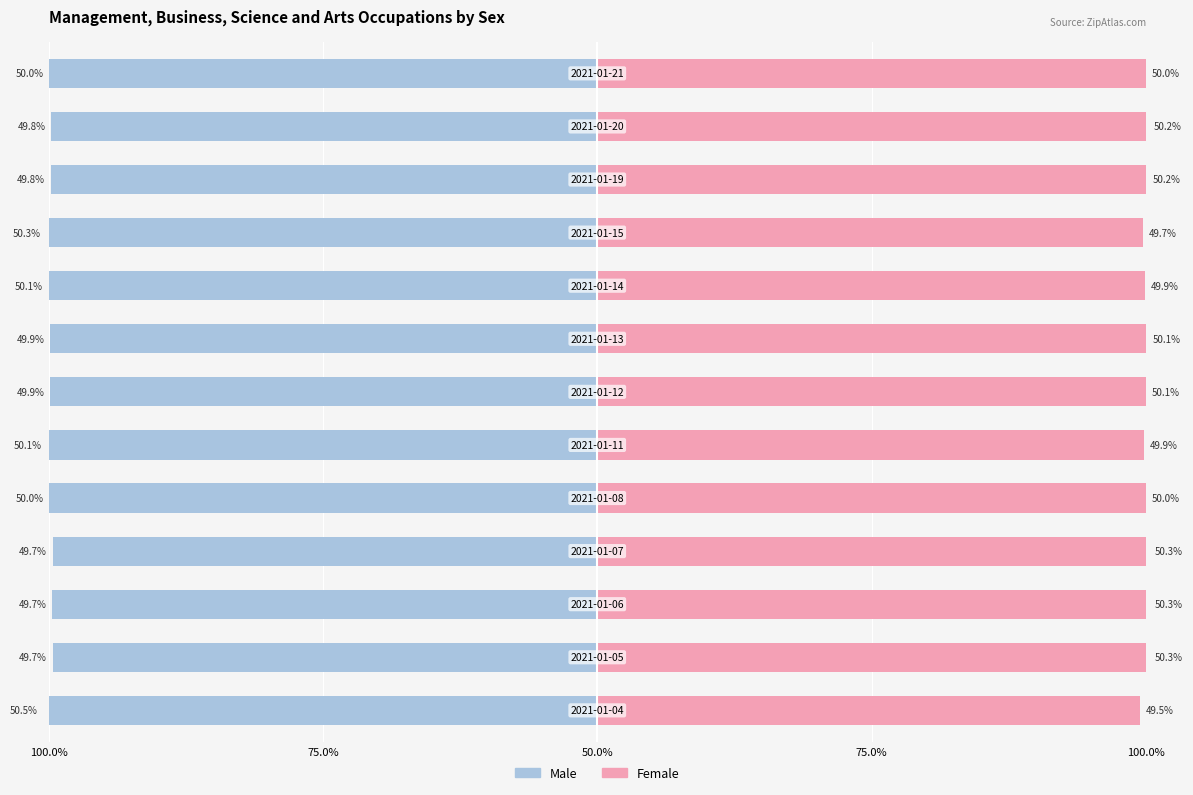

List the series in order of their overall mean, lowest first.

Male, Female